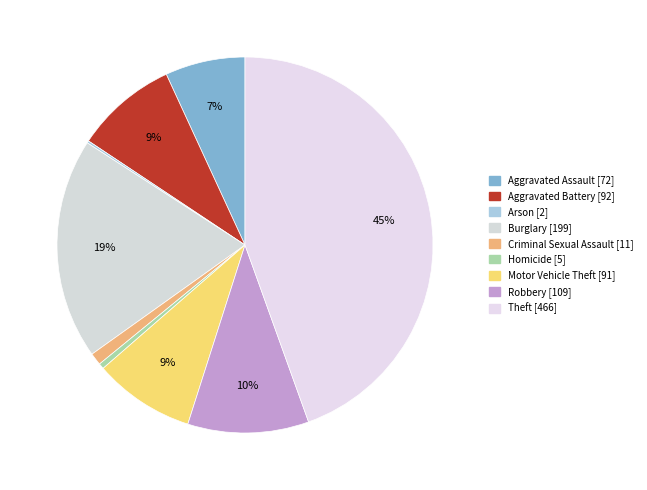

What is the change in value from Criminal Sexual Assault to Robbery?

+98